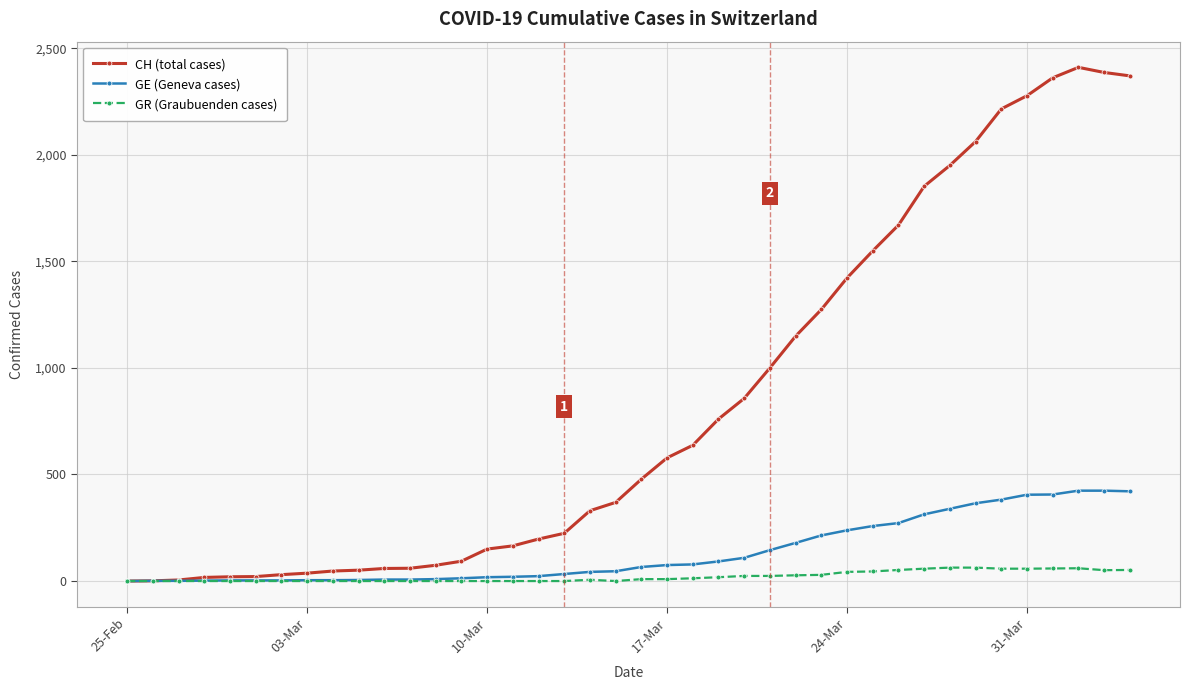

Which series has the largest range (max minus min)?

CH (total cases)